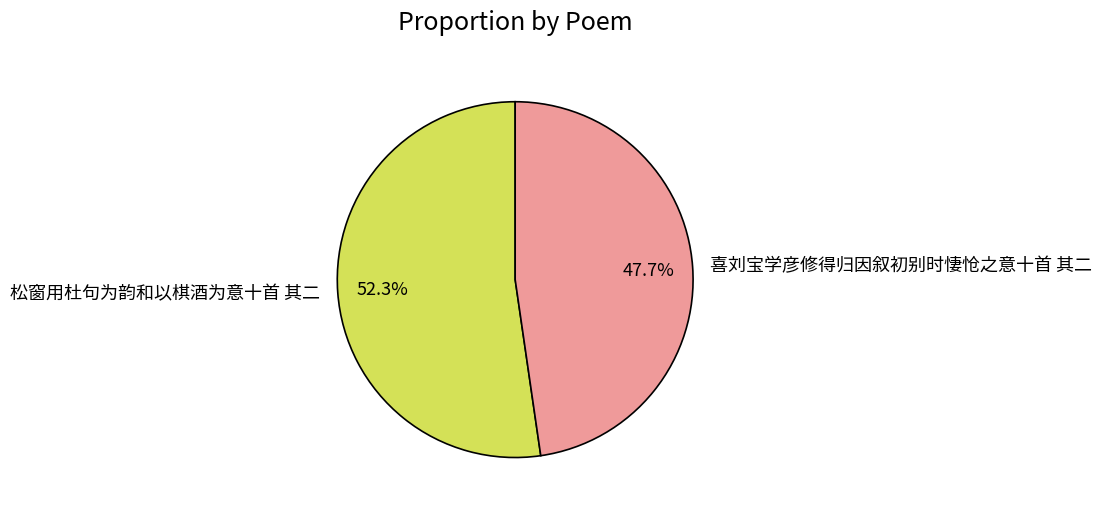

How many segments does this pie chart have?

2